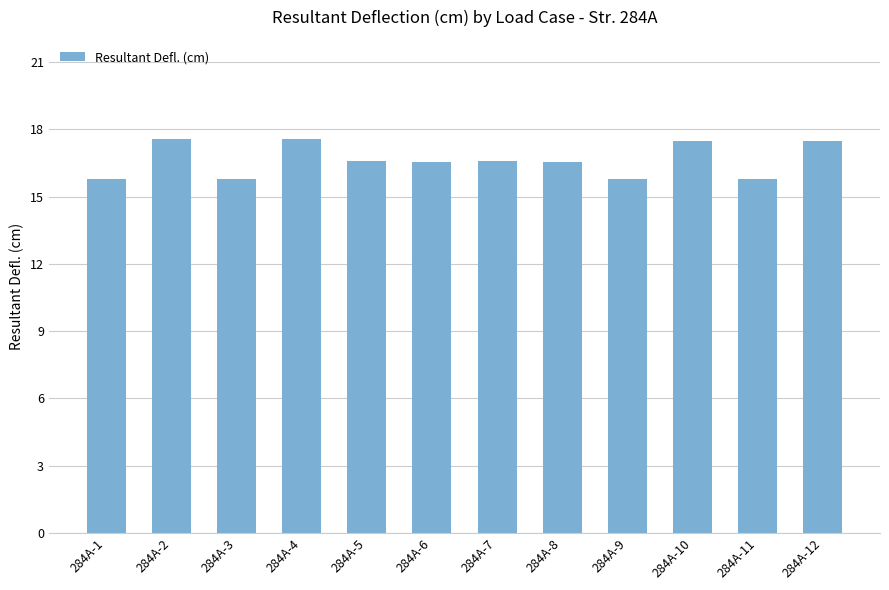

Are the bars grouped side by side (vs. stacked)?

No